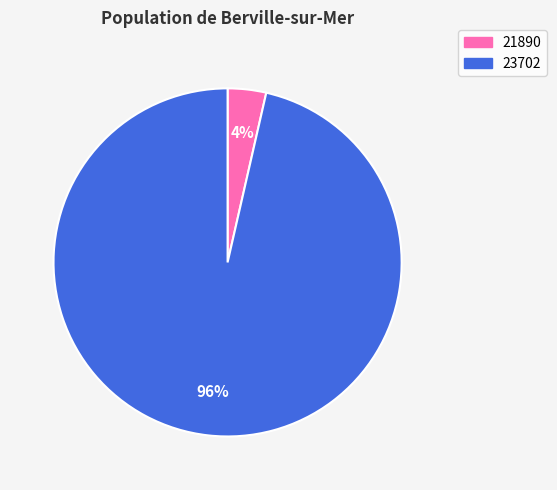

Between 21890 and 23702, which is larger?

23702